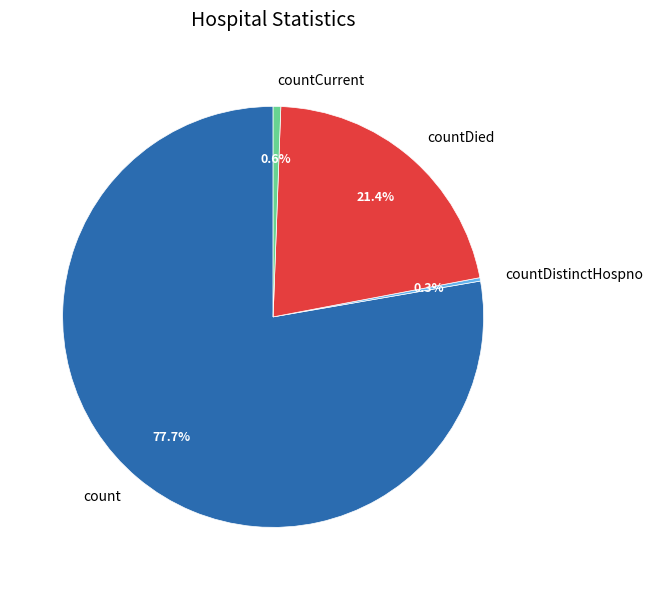

What portion of the pie excludes countCurrent?

99.4%